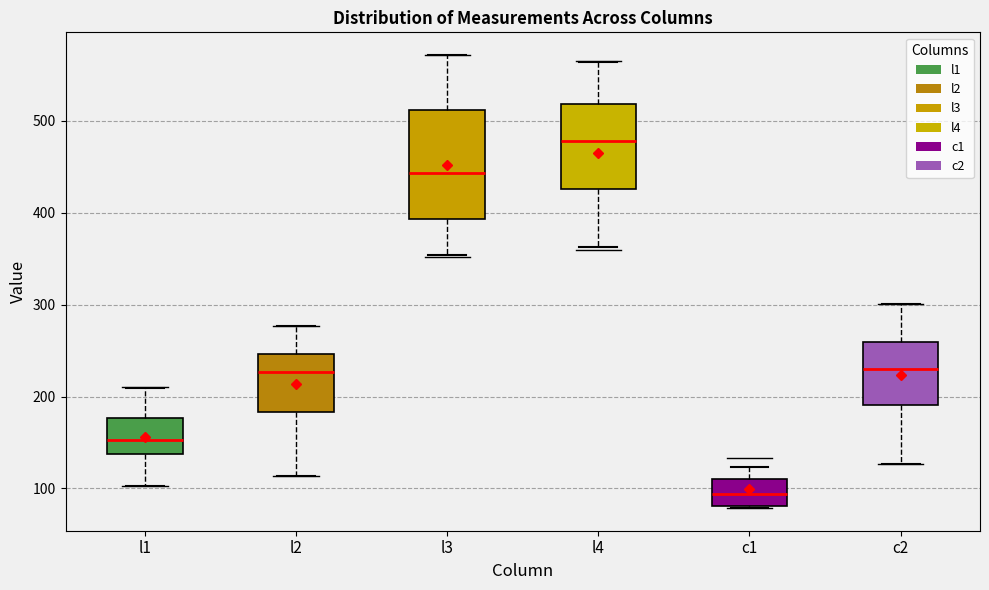

Reading left to right, read every box against the y-axis: the position of its median line, the range the box covers, and the ends of its whiskers. The values are not printed on the chart, so give them approximately, as read against the axis.

l1: median 150, box 140 to 180, whiskers 100 to 210
l2: median 230, box 180 to 250, whiskers 110 to 280
l3: median 440, box 390 to 510, whiskers 350 to 570
l4: median 480, box 430 to 520, whiskers 360 to 560
c1: median 90, box 80 to 110, whiskers 80 to 120
c2: median 230, box 190 to 260, whiskers 130 to 300